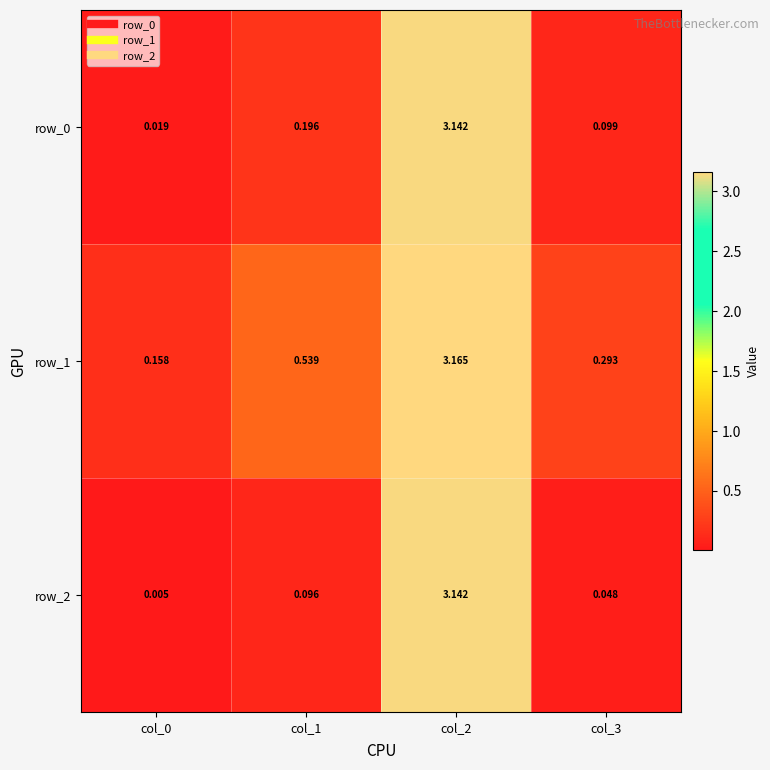

Is the value of row_1 at col_1 greater than the value of row_0 at col_1?

Yes